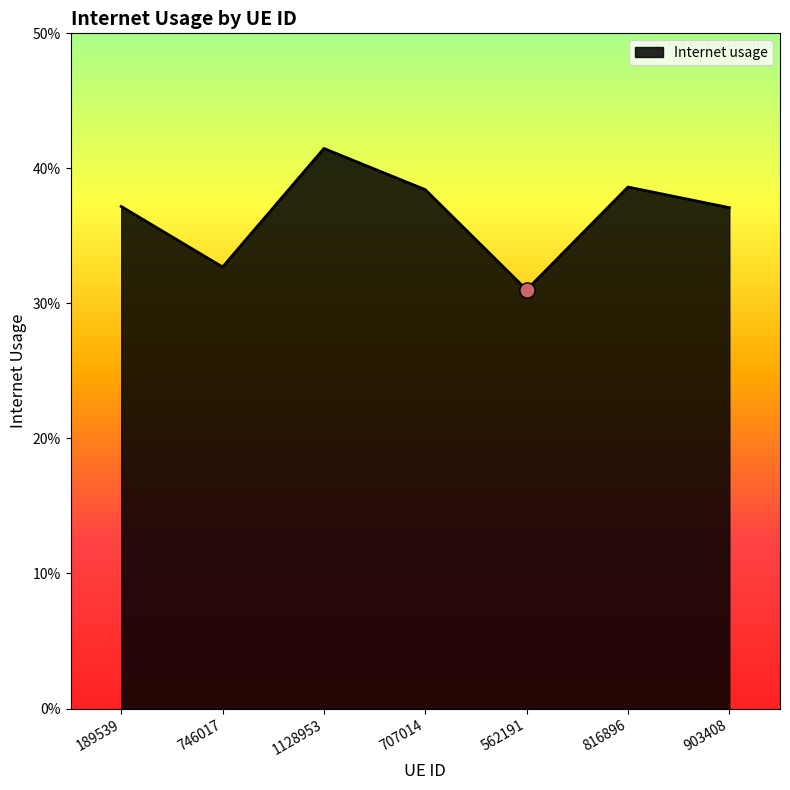

Does the chart have visible grid lines?

No